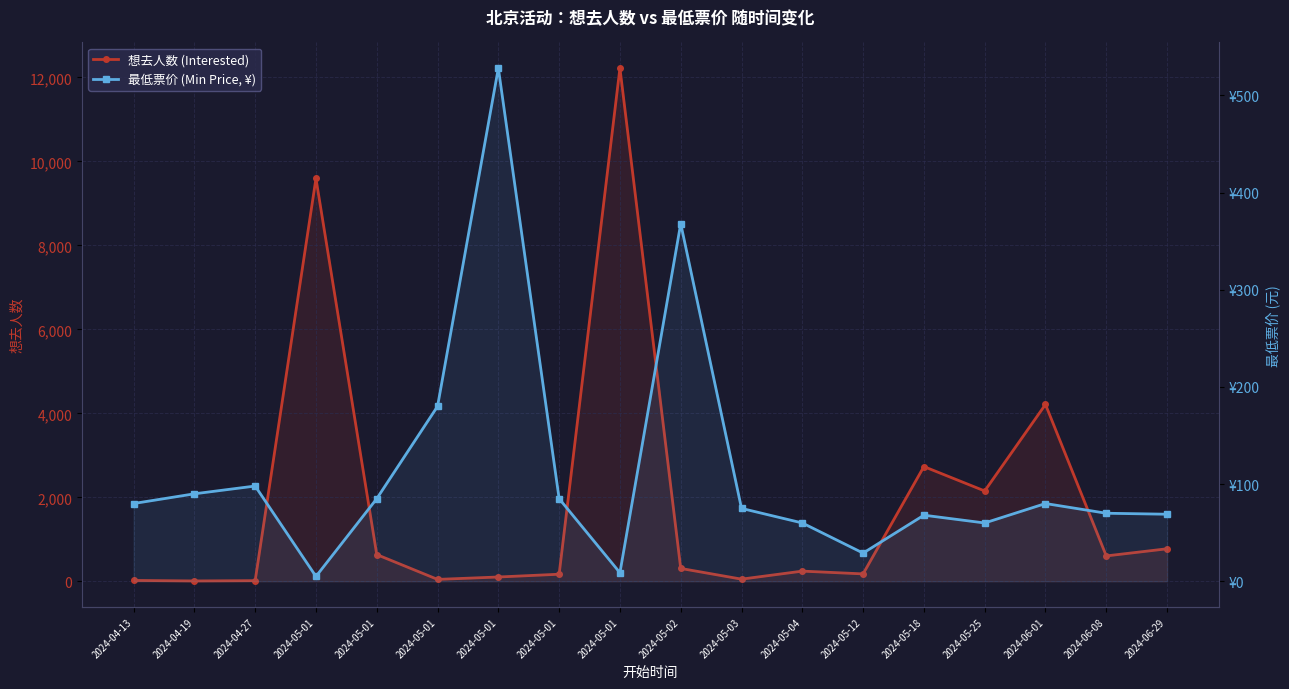

True or false: 最低票价 (Min Price, ¥) has a value of 85.0 at 2024-05-01.

True